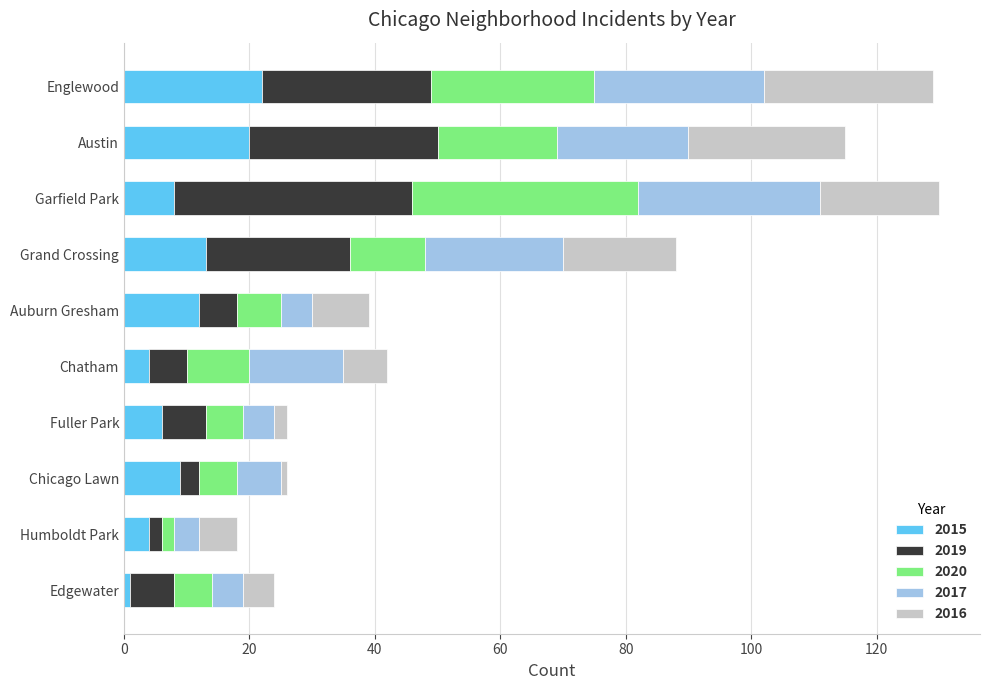

True or false: 2015 has a value of 4 at Chatham.

True